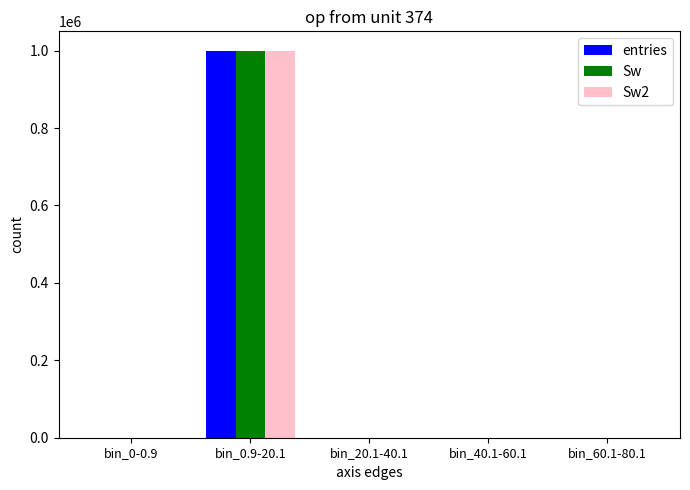

Is the value of entries at bin_60.1-80.1 greater than the value of Sw at bin_0.9-20.1?

No